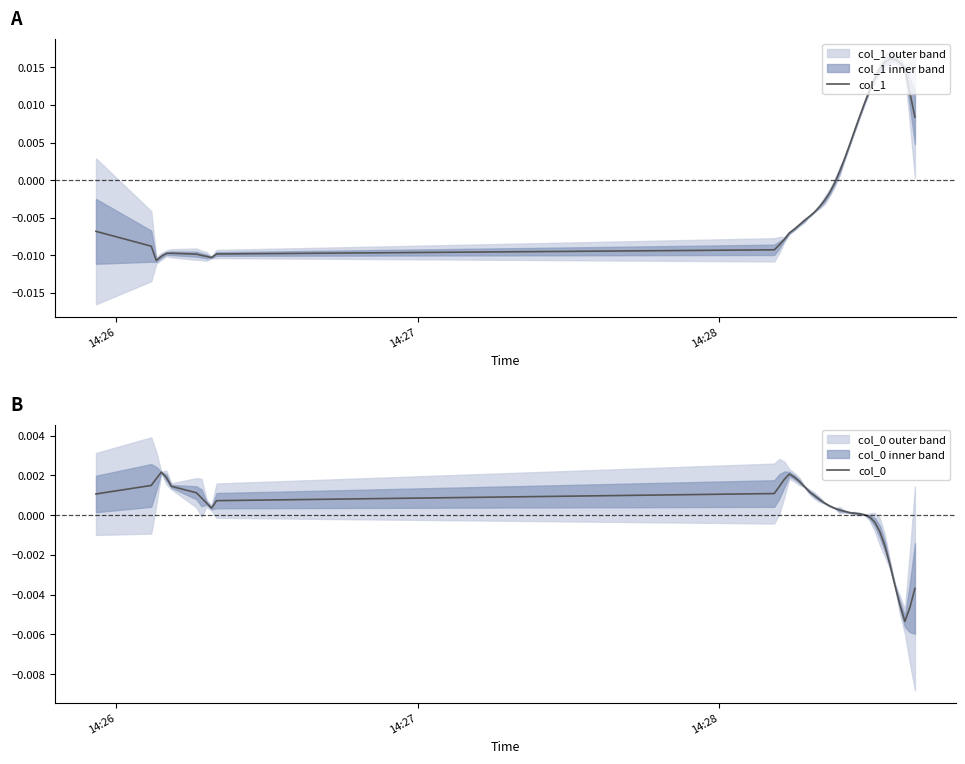

After their last crossing, which series has the higher values: col_0 or col_1?

col_1